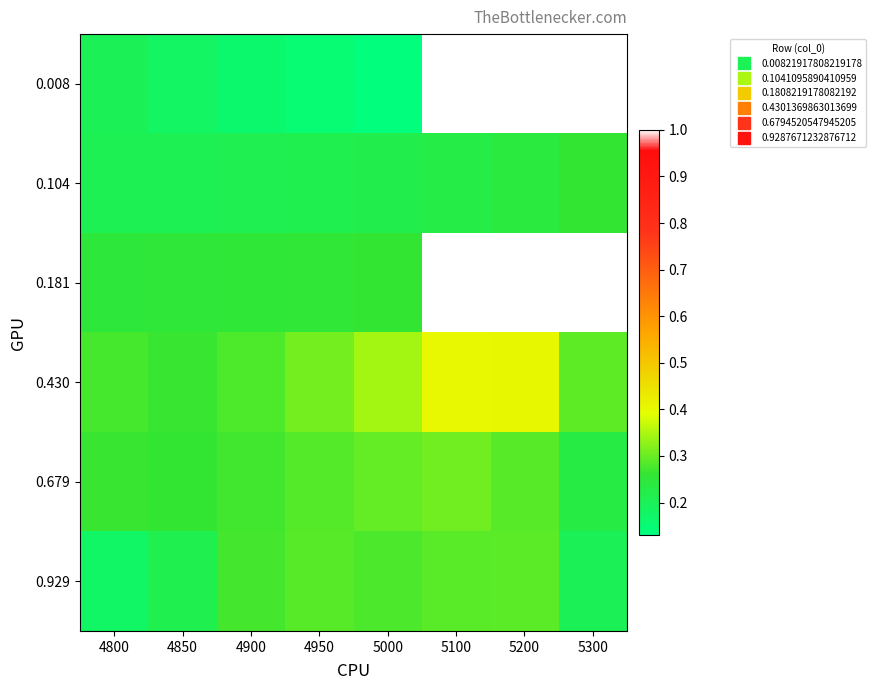

Reading left to right, what are all the values shown in this chart?

0.008: 4800=0.2	4850=0.2	4900=0.2	4950=0.2	5000=0.1	5100=1.0	5200=1.0	5300=1.0
0.104: 4800=0.2	4850=0.2	4900=0.2	4950=0.2	5000=0.2	5100=0.2	5200=0.2	5300=0.3
0.181: 4800=0.2	4850=0.3	4900=0.3	4950=0.3	5000=0.3	5100=1.0	5200=1.0	5300=1.0
0.430: 4800=0.3	4850=0.3	4900=0.3	4950=0.3	5000=0.3	5100=0.4	5200=0.4	5300=0.3
0.679: 4800=0.3	4850=0.3	4900=0.3	4950=0.3	5000=0.3	5100=0.3	5200=0.3	5300=0.2
0.929: 4800=0.2	4850=0.2	4900=0.3	4950=0.3	5000=0.3	5100=0.3	5200=0.3	5300=0.2